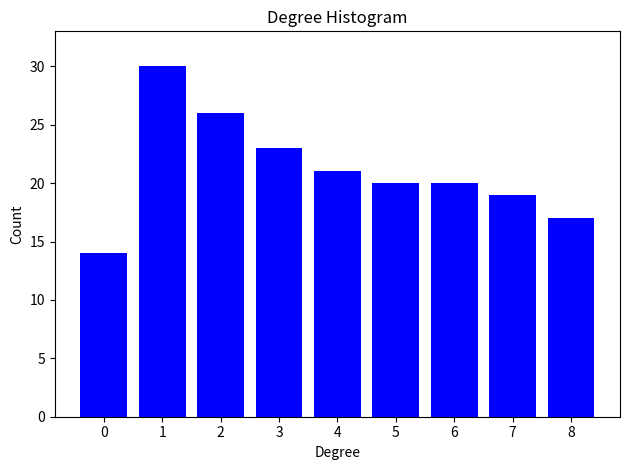

Reading right to left, list all the values displayed in this chart.

8=17	7=19	6=20	5=20	4=21	3=23	2=26	1=30	0=14